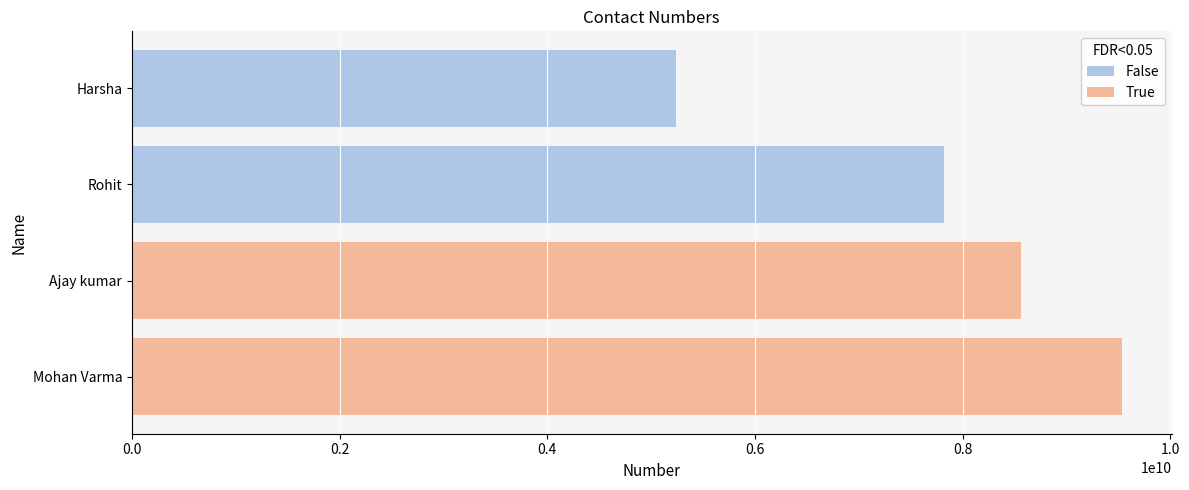

The value at Harsha is 5238948256. True or false?

True